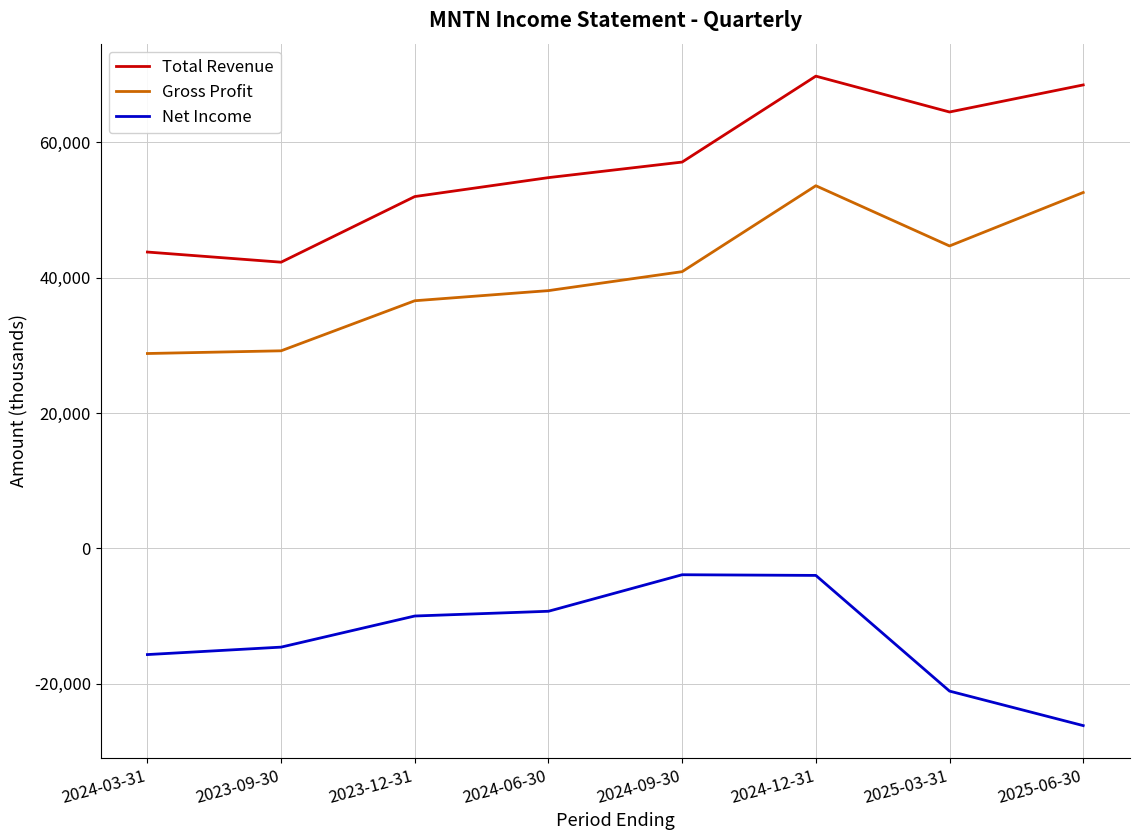

What is the minimum value shown in the chart?

-26200